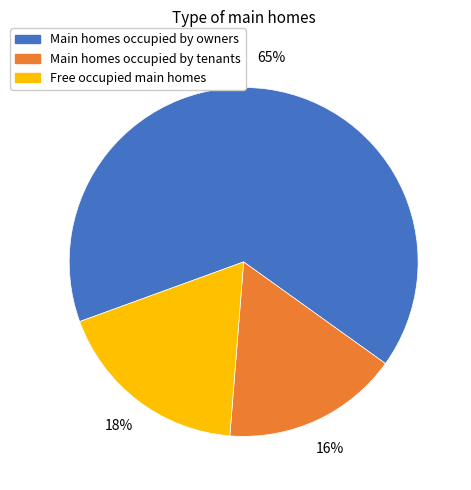

To the nearest percent, what is the difference between the largest and smallest slice percentages?

49%